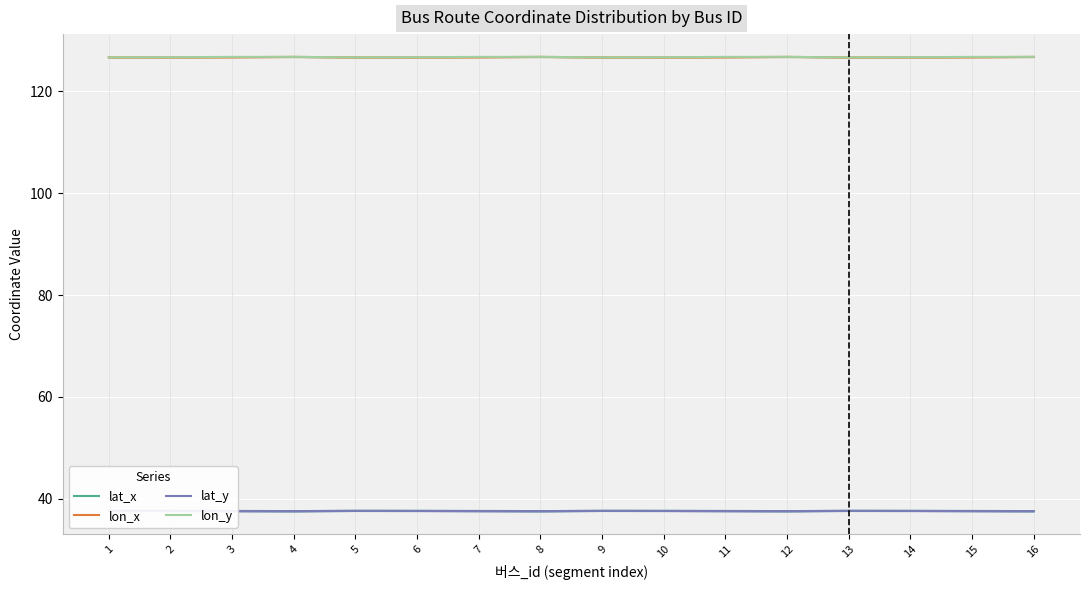

What is the difference between the highest and lowest values at 6?

89.1